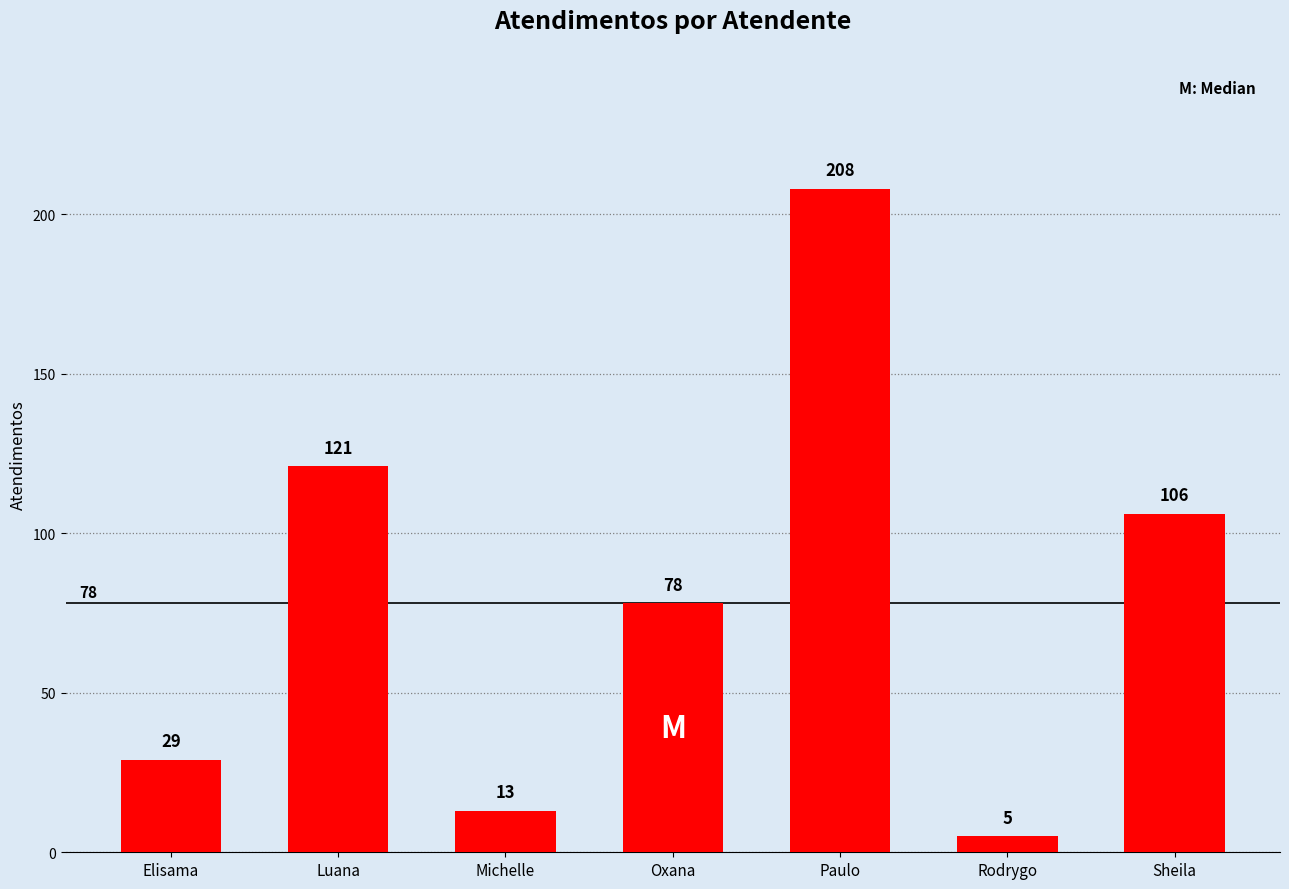

Does the chart contain stacked bars?

No